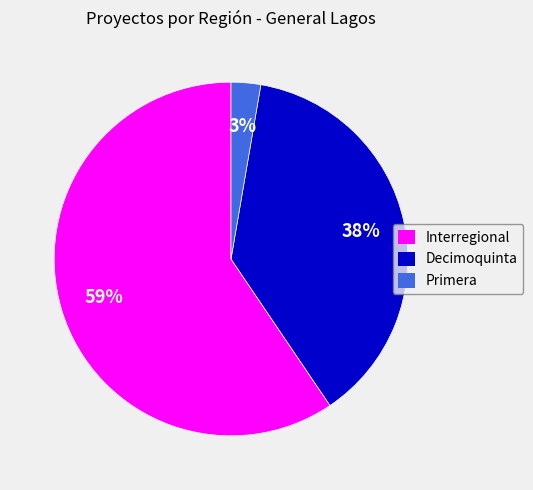

To the nearest percent, what percentage of the pie is Decimoquinta?

38%